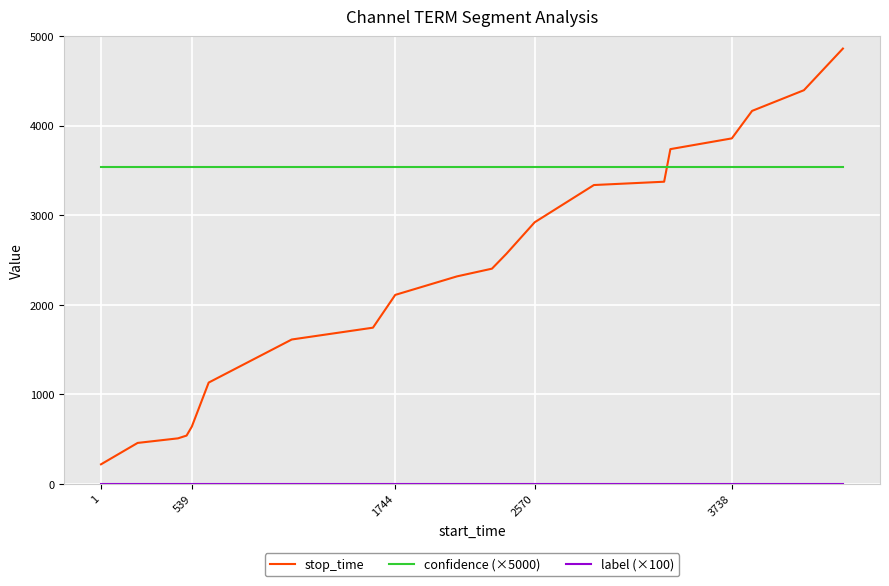

Which series has the largest range (max minus min)?

stop_time